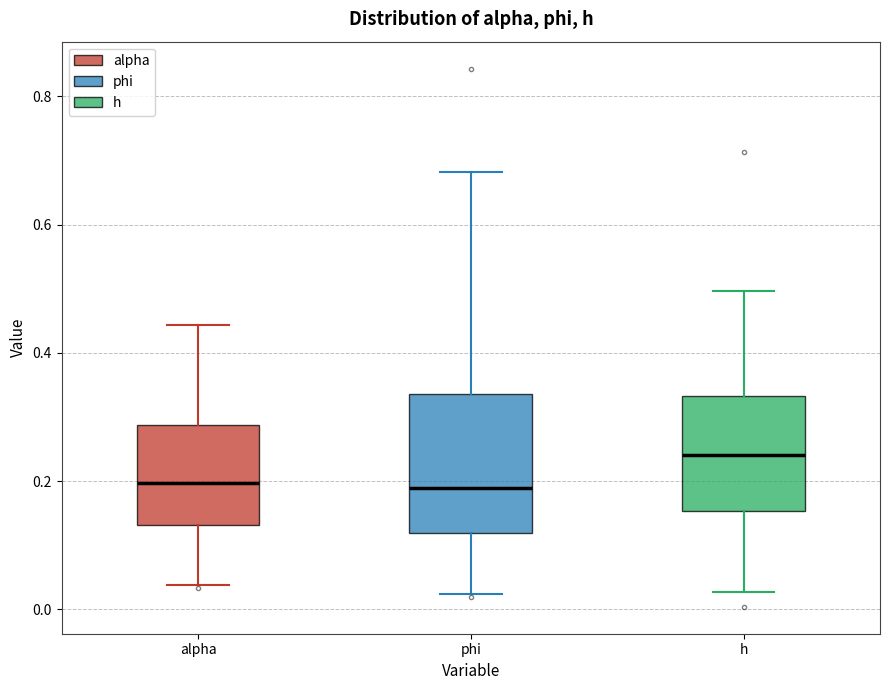

Reading left to right, transcribe this box plot: for each box, give where its median line is, the range the box spans, and where its two whiskers end, as read against the y-axis. The values are not printed on the chart, so give them approximately, as read against the axis.

alpha: median 0.20, box 0.14 to 0.28, whiskers 0.04 to 0.44
phi: median 0.18, box 0.12 to 0.34, whiskers 0.02 to 0.68
h: median 0.24, box 0.16 to 0.34, whiskers 0.02 to 0.50